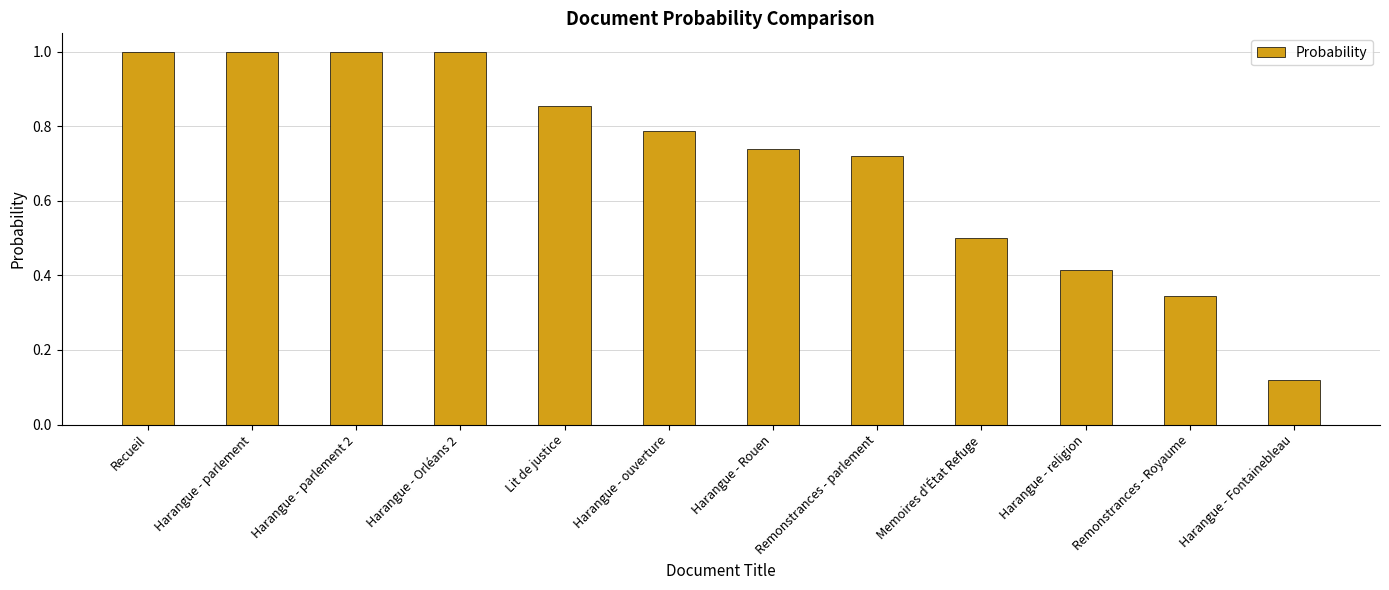

What is the sum of the values at Harangue - Orléans 2 and Lit de justice?

1.9